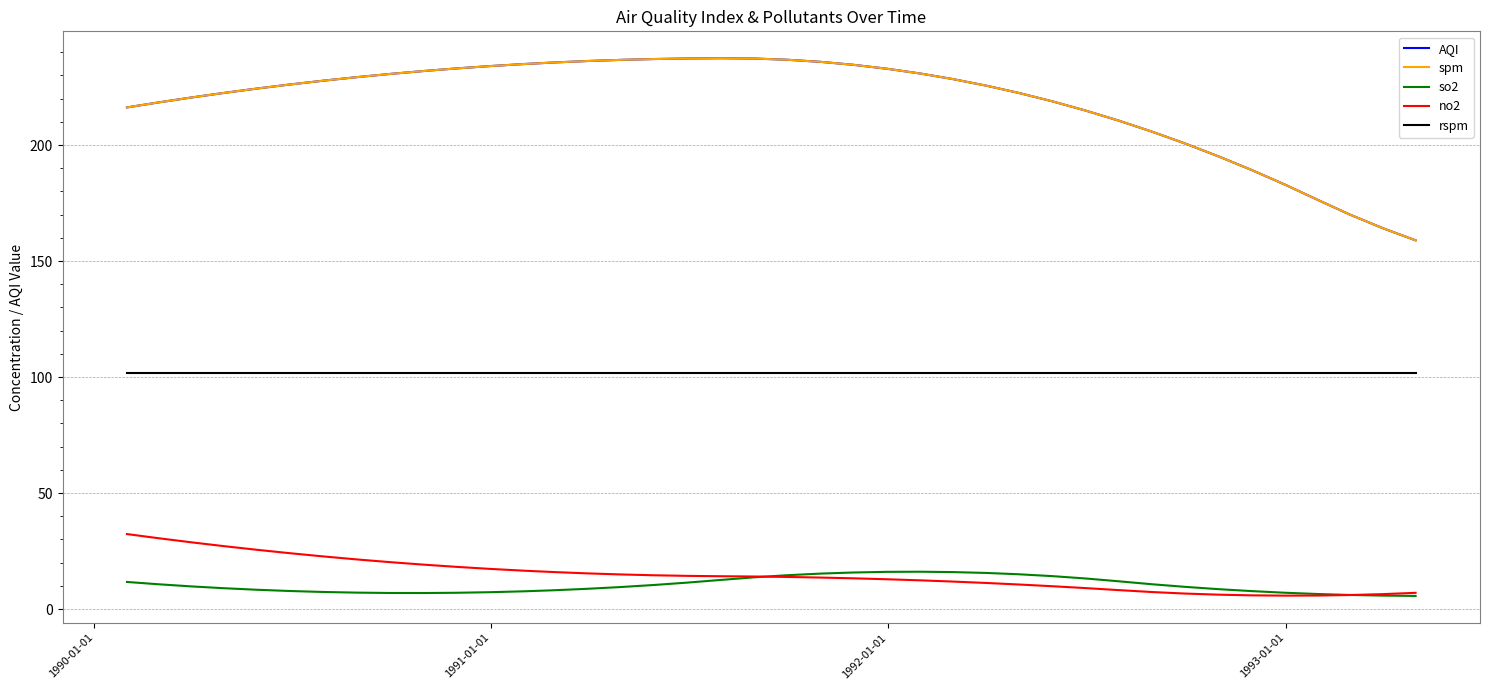

What is the value of the AQI point at the 26th from the left?

228.5